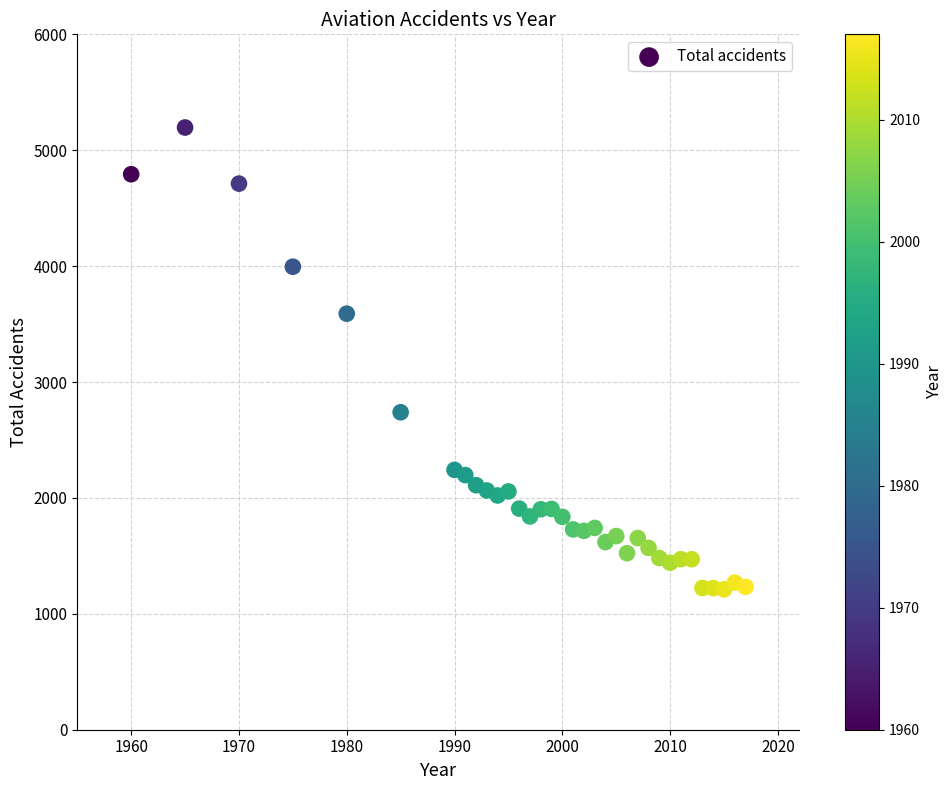

What is the range of X values (max minus min)?

57